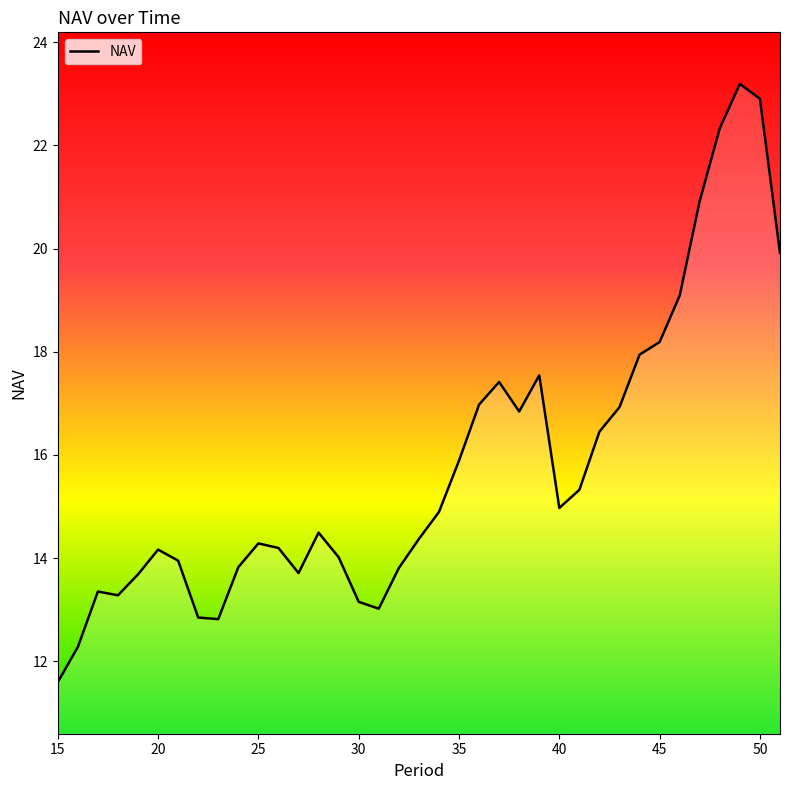

What is the difference between the maximum and minimum values?

11.6